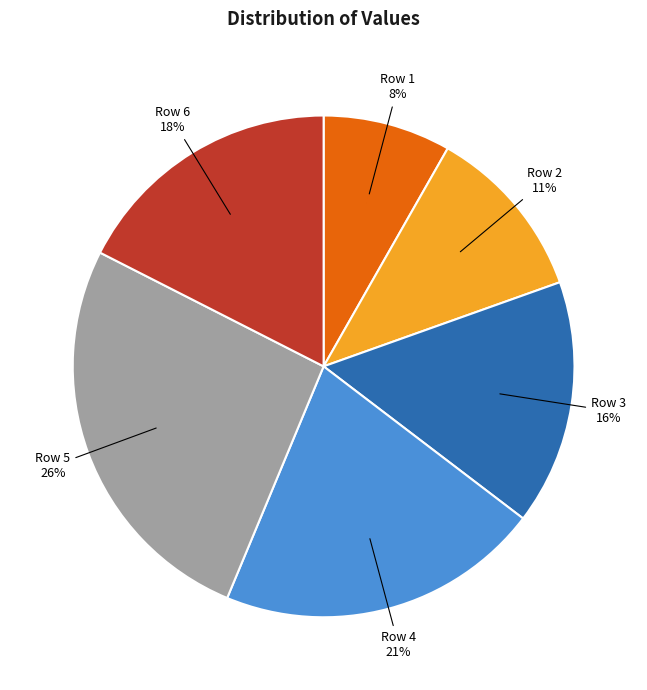

Count the number of slices in the pie.

6